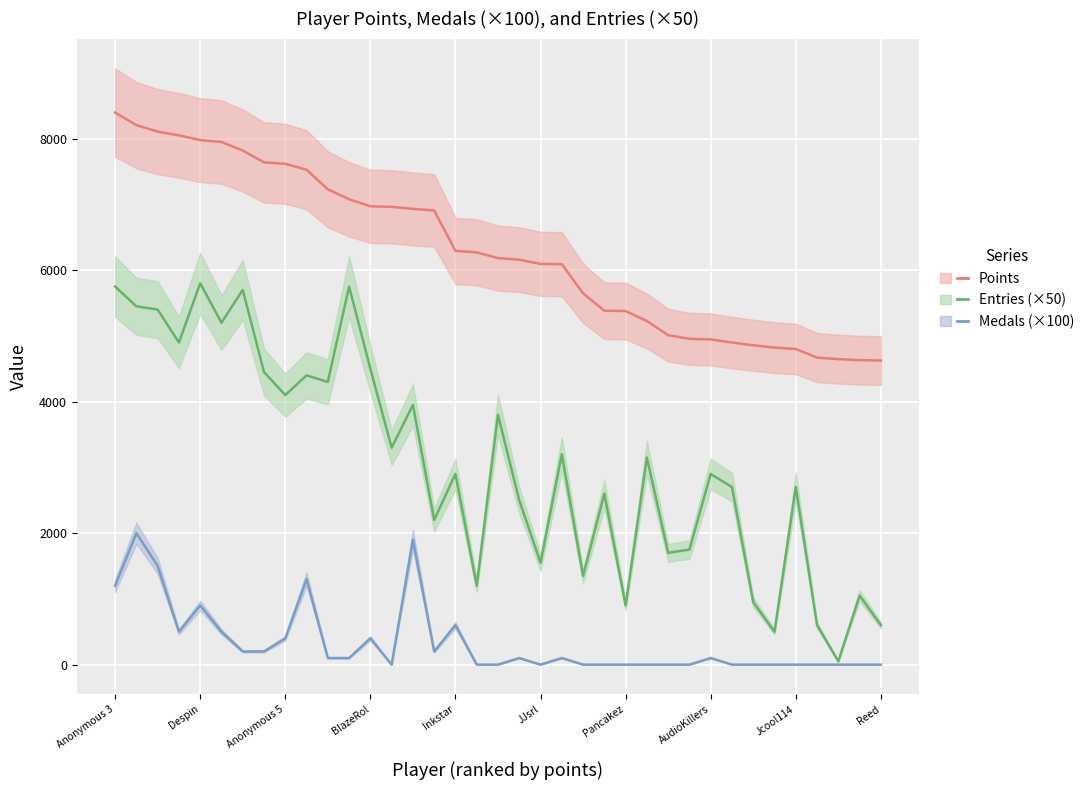

What is the value of the Entries (×50) point at the 5th from the left?

5800